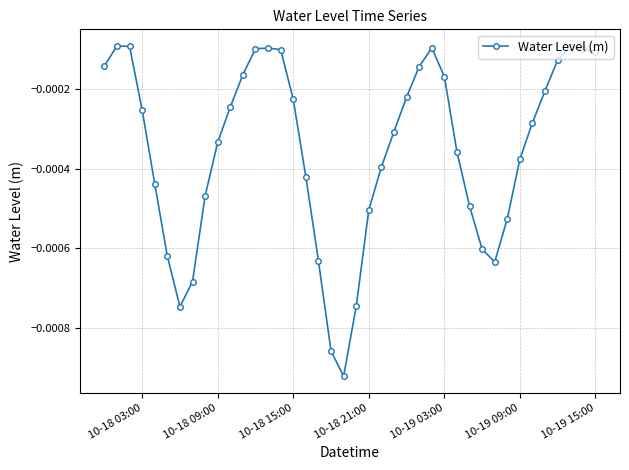

True or false: there are more than 1 points higher than both neighbors.

True